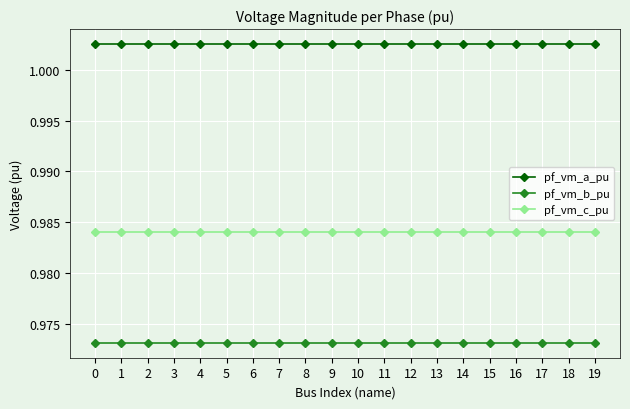

Is it true that pf_vm_a_pu equals 0.3 at 4?

False